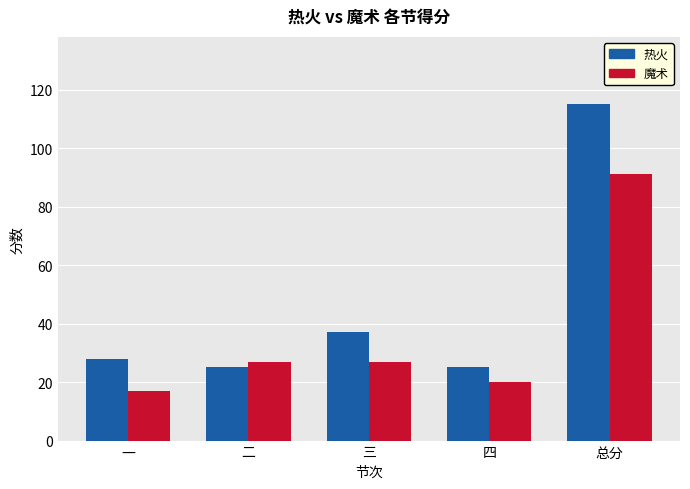

What is the label of the 1st bar from the right?

总分